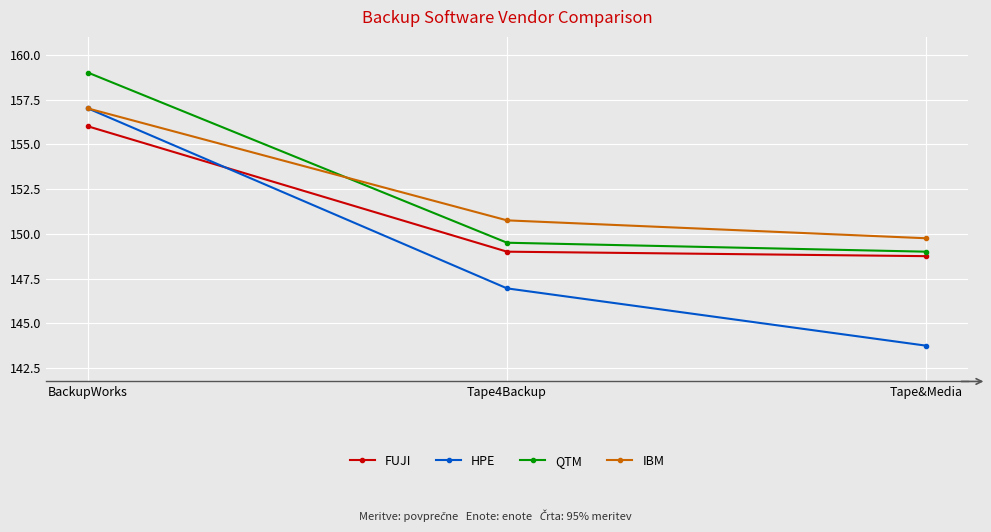

Which series changed the most between BackupWorks and Tape4Backup?

HPE